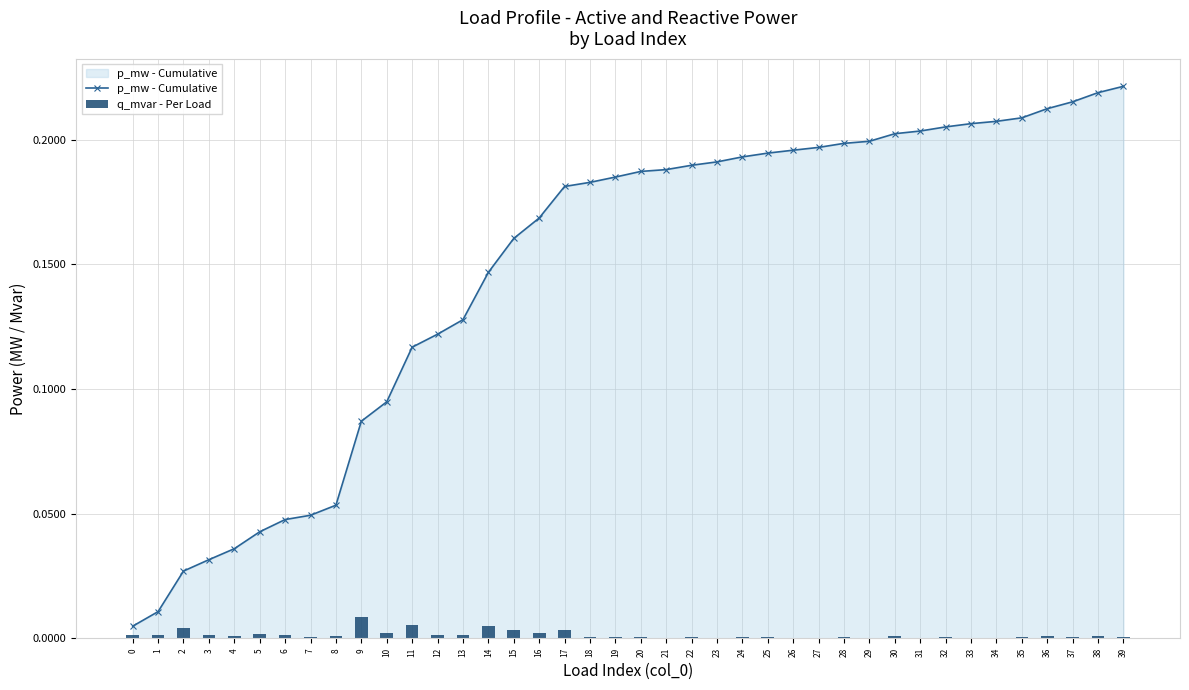

The p_mw - Cumulative series shows 0.3 at 29. True or false?

False